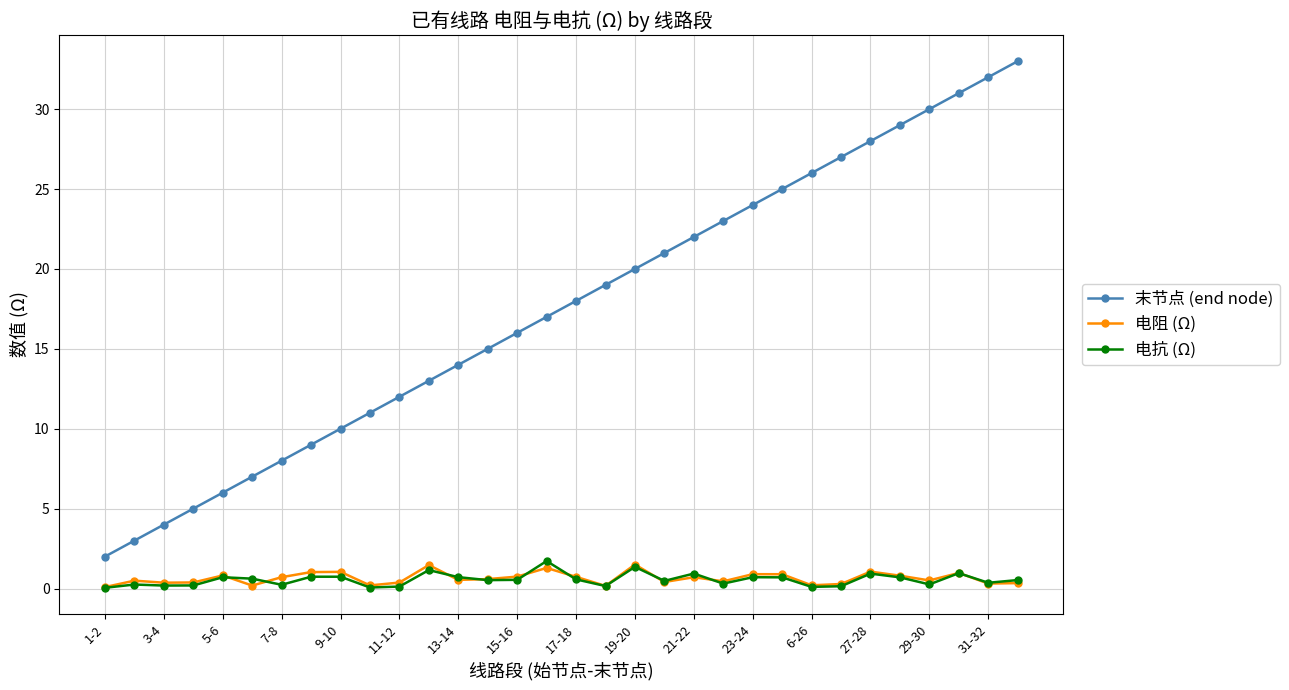

True or false: 末节点 (end node) and 电抗 (Ω) intersect in this chart.

False